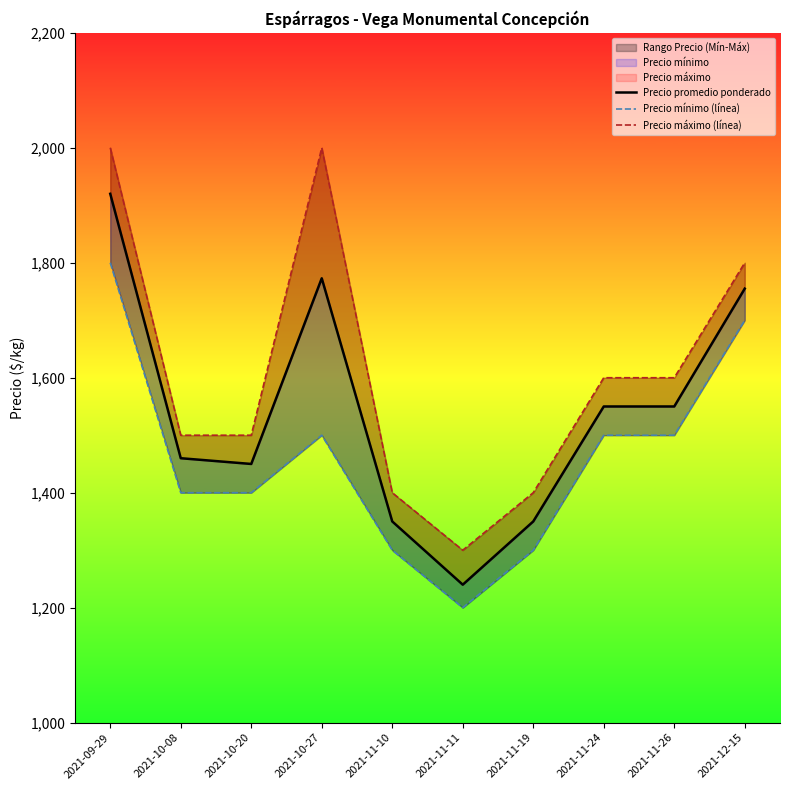

Reading left to right, list all the values displayed in this chart.

Precio promedio ponderado: 2021-09-29=1920	2021-10-08=1460	2021-10-20=1450	2021-10-27=1773	2021-11-10=1350	2021-11-11=1240	2021-11-19=1350	2021-11-24=1550	2021-11-26=1550	2021-12-15=1755
Precio mínimo (línea): 2021-09-29=1800	2021-10-08=1400	2021-10-20=1400	2021-10-27=1500	2021-11-10=1300	2021-11-11=1200	2021-11-19=1300	2021-11-24=1500	2021-11-26=1500	2021-12-15=1700
Precio máximo (línea): 2021-09-29=2000	2021-10-08=1500	2021-10-20=1500	2021-10-27=2000	2021-11-10=1400	2021-11-11=1300	2021-11-19=1400	2021-11-24=1600	2021-11-26=1600	2021-12-15=1800